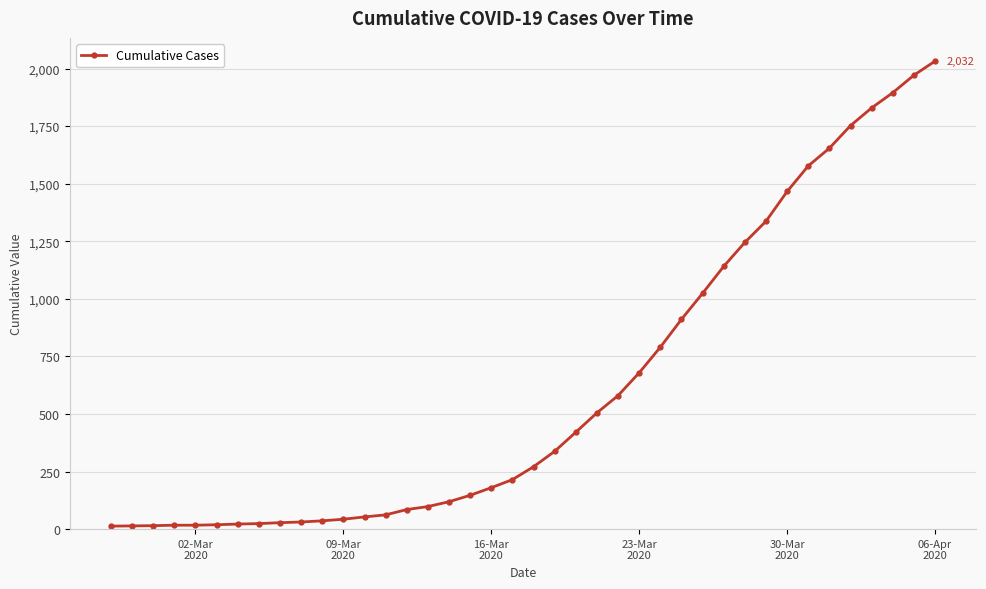

What is the greatest value displayed?

2032